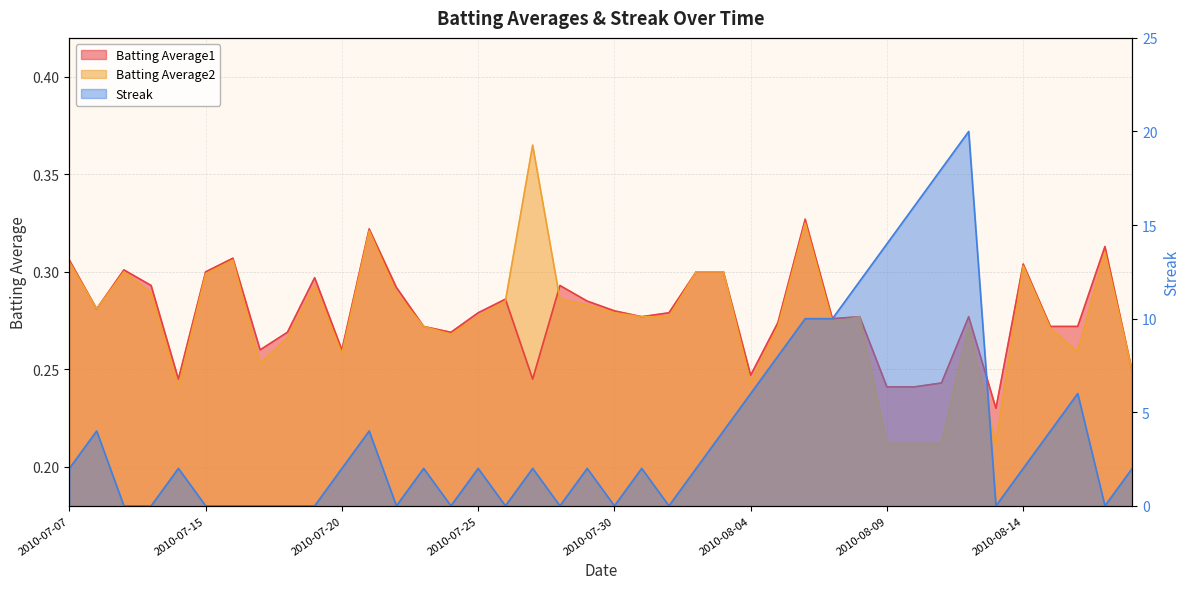

List the series in order of their peak value, highest first.

Streak, Batting Average2, Batting Average1